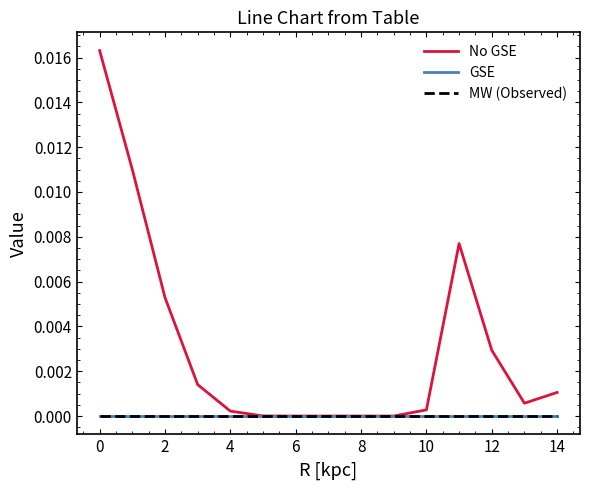

Is this an area chart (filled region under the line)?

No